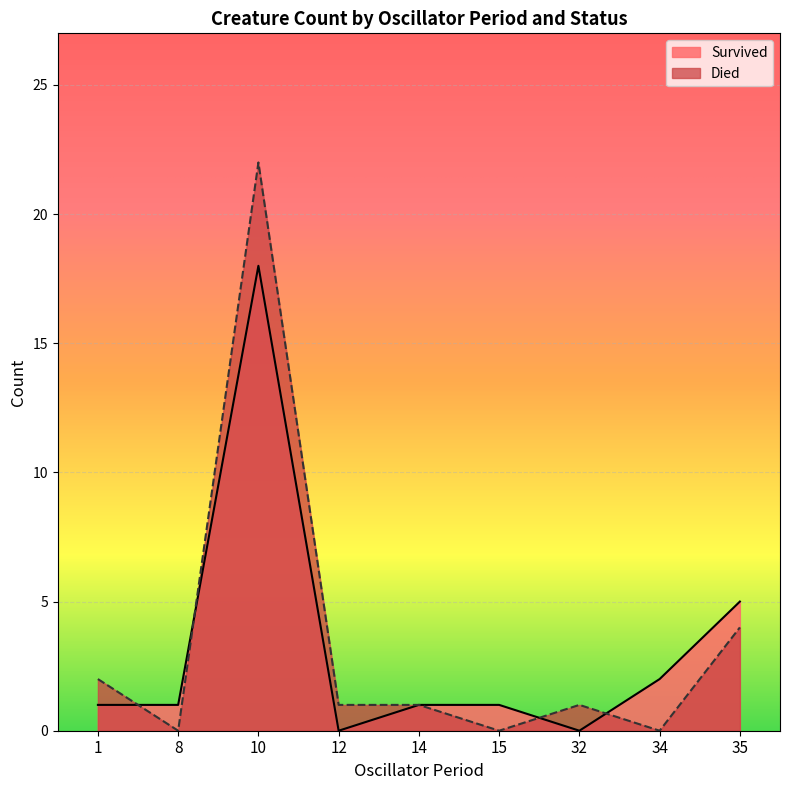

What are all the series names shown in the legend?

Survived, Died